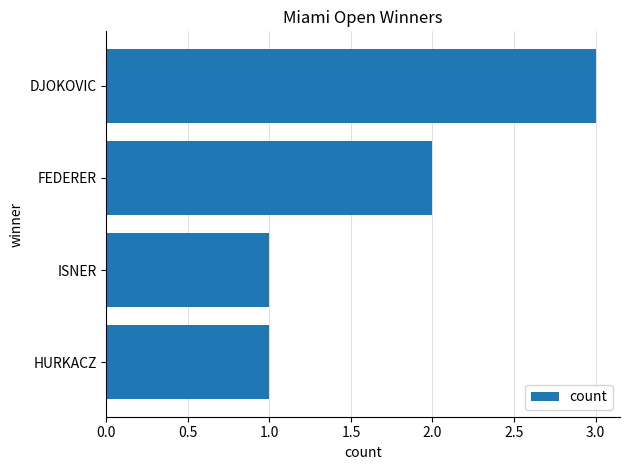

Reading top to bottom, what are all the values shown in this chart?

DJOKOVIC=3	FEDERER=2	ISNER=1	HURKACZ=1